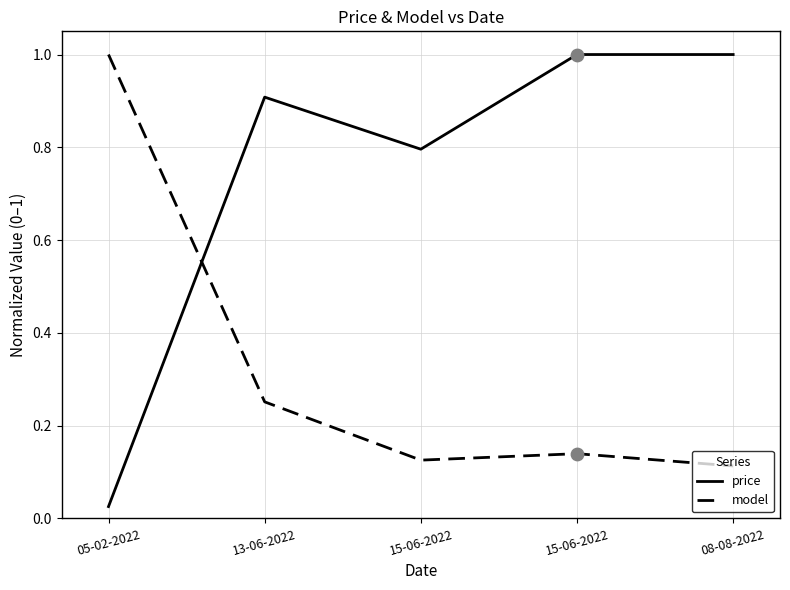

What is the total value across all series at 15-06-2022?

0.9